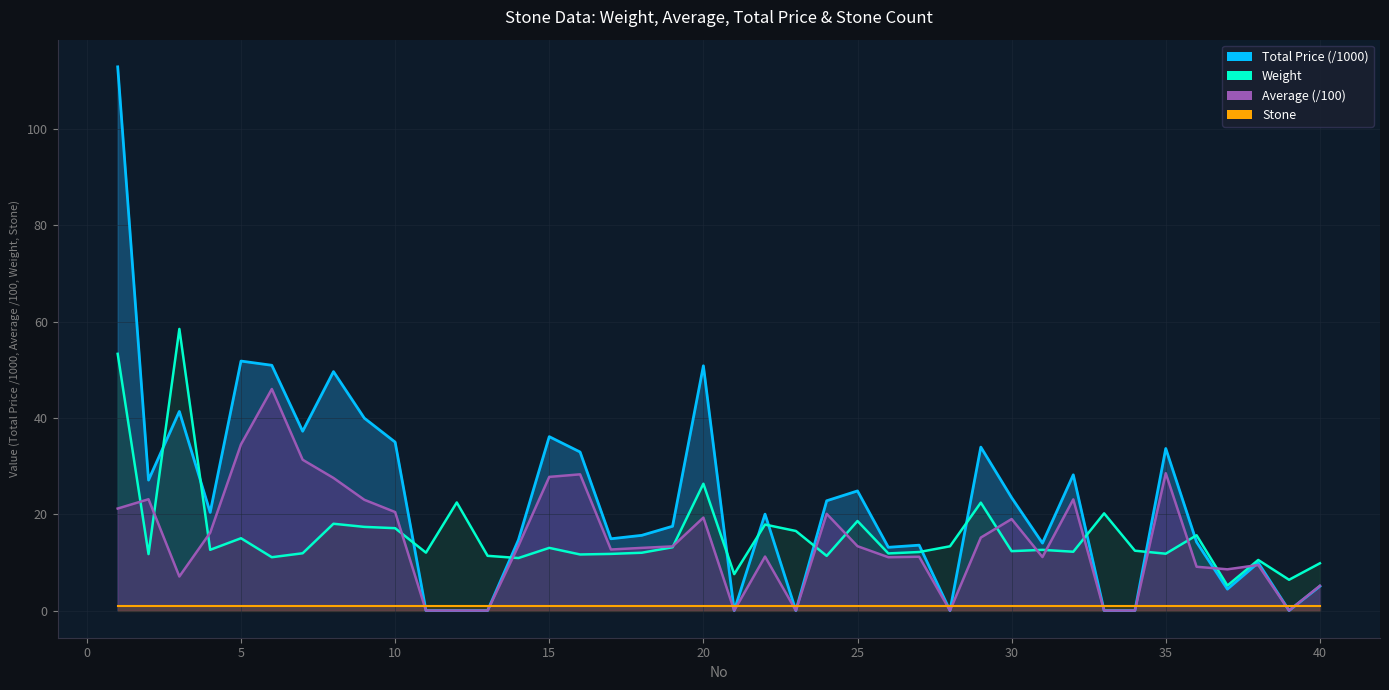

What is the value of the Stone (line) point at the 22nd from the left?

1.0